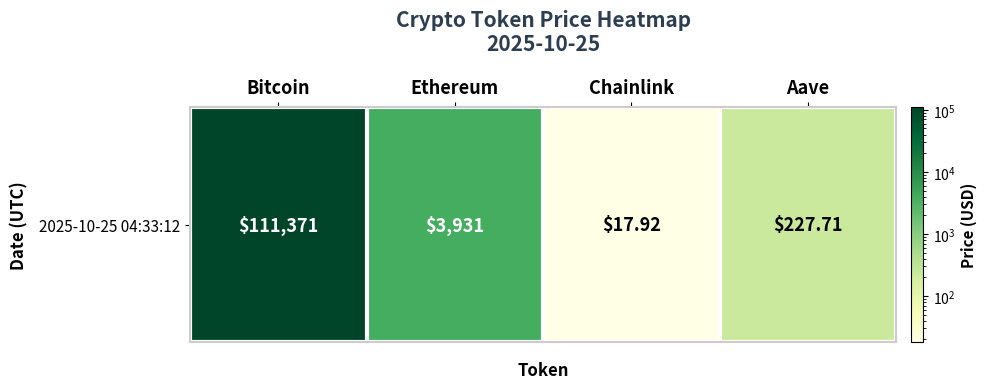

What is the difference between the values at Chainlink and Ethereum?

3913.1